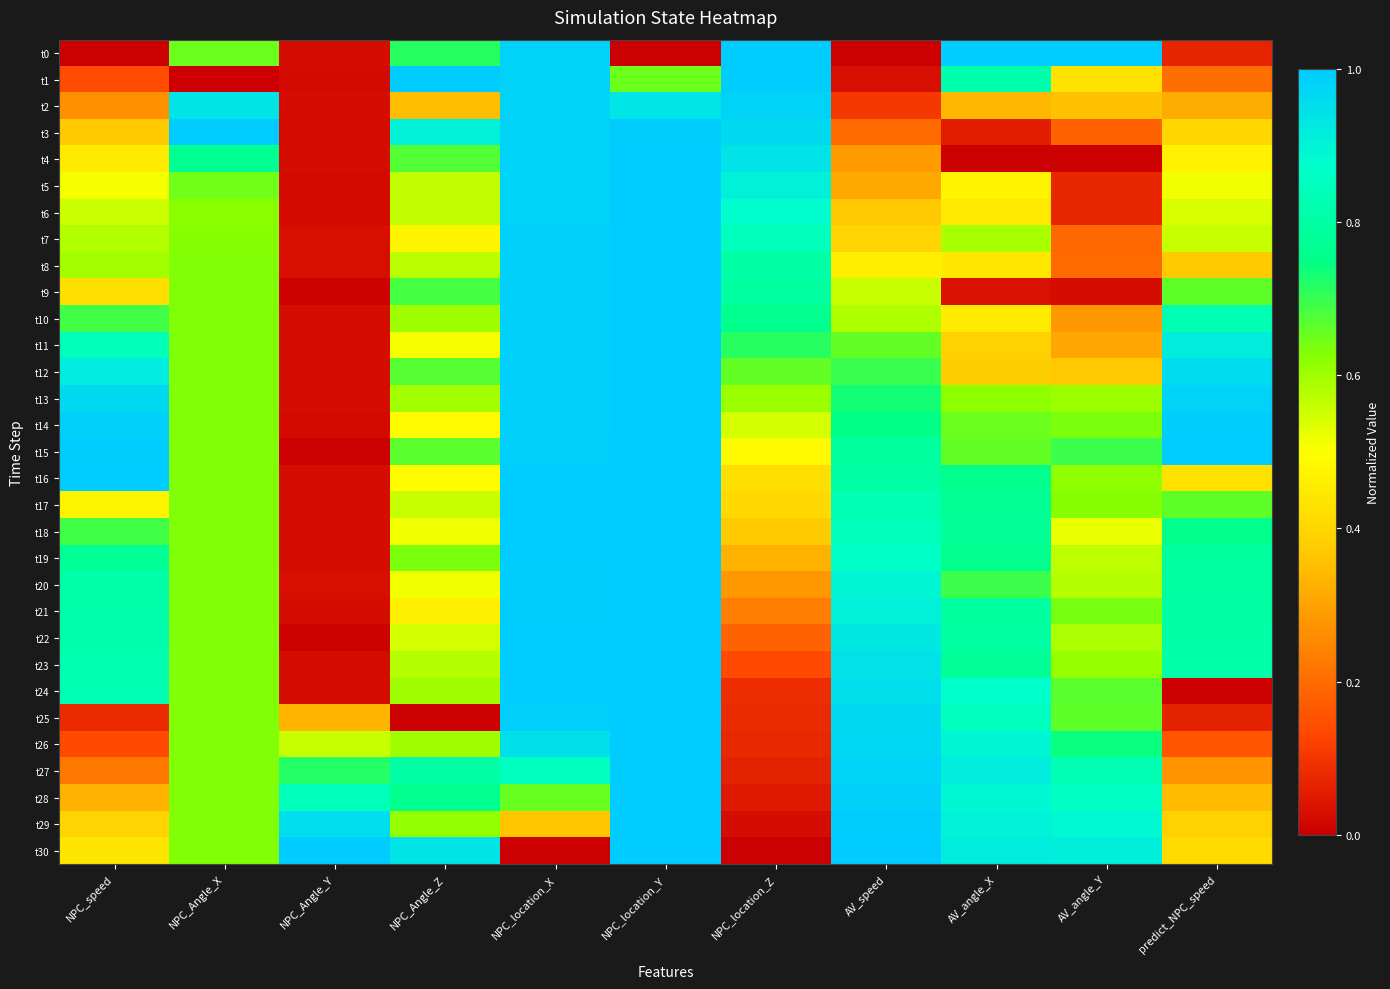

Rank the series at AV_speed from highest to lowest value.

t30, t29, t28, t27, t26, t25, t24, t23, t22, t21, t20, t19, t18, t17, t16, t15, t14, t13, t12, t11, t10, t9, t8, t7, t6, t5, t4, t3, t2, t1, t0